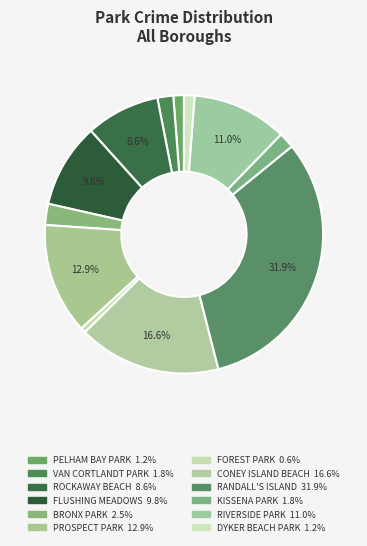

Is the sum of RIVERSIDE PARK and DYKER BEACH PARK greater than half?

No